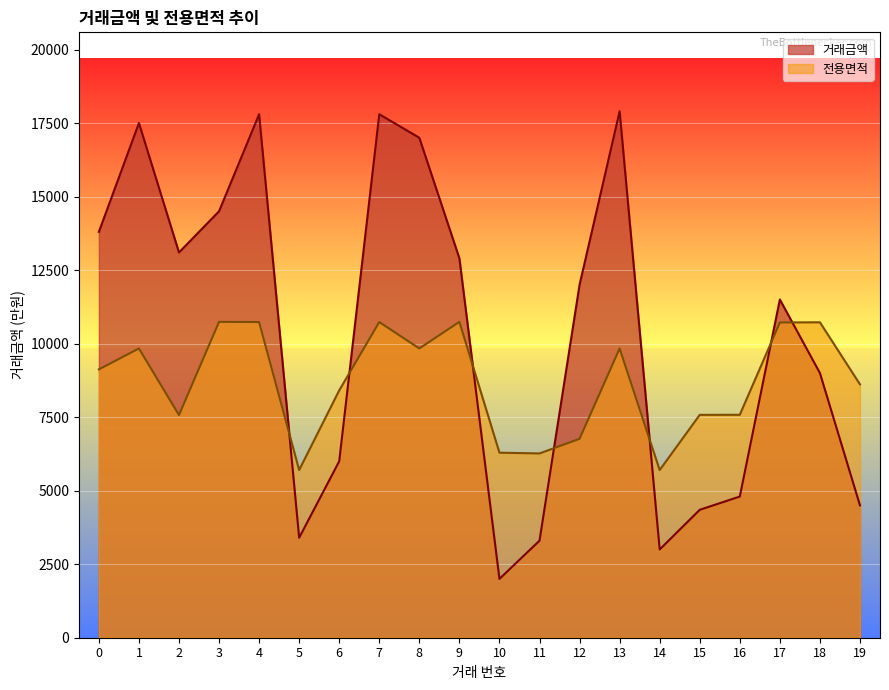

How many lines are shown in the chart?

2